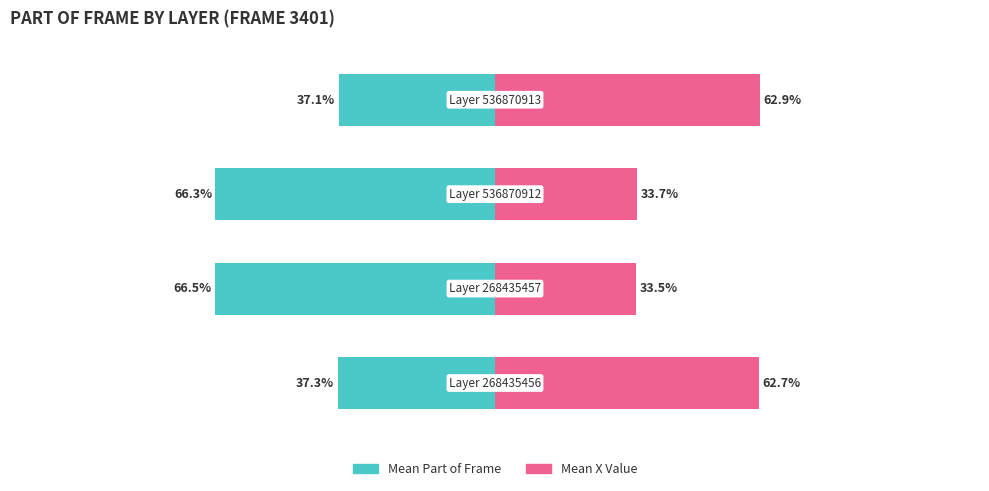

At which category is the sum across all series the highest?

3